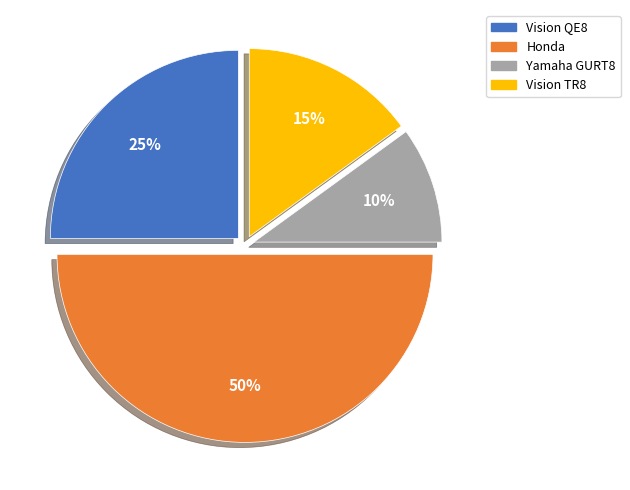

How many segments does this pie chart have?

4